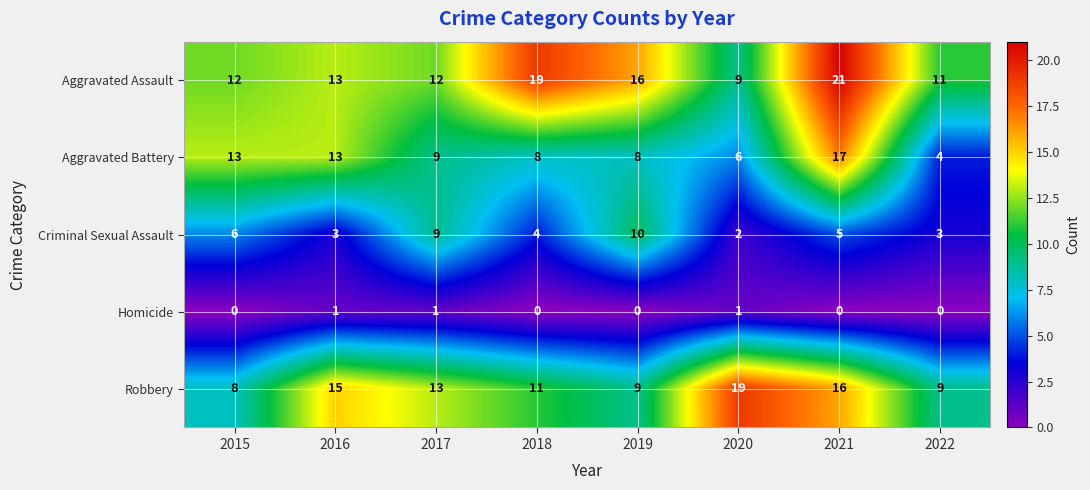

What value does the Robbery series have at 2022?

9